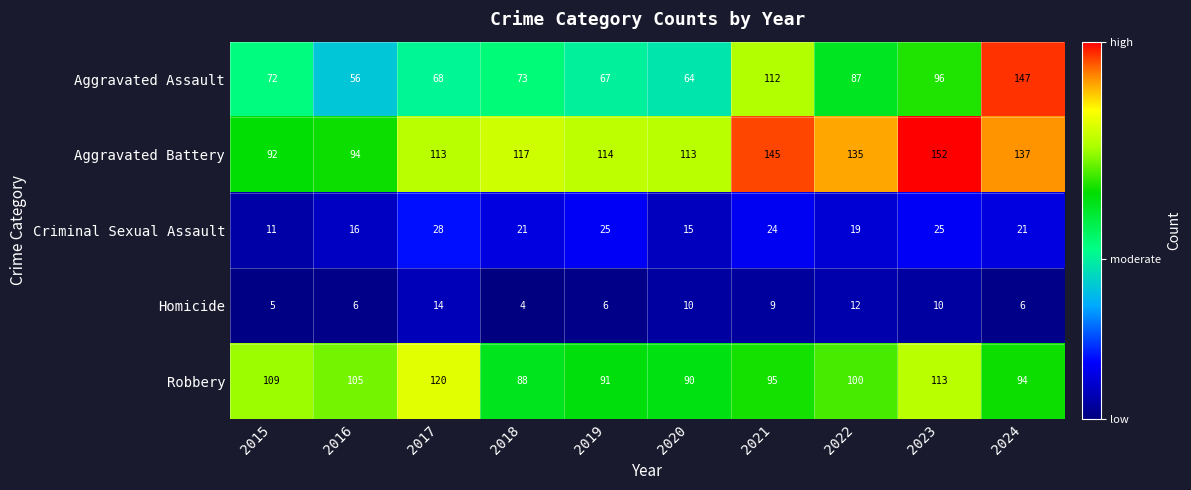

What is the approximate value of Criminal Sexual Assault at 2017?

28